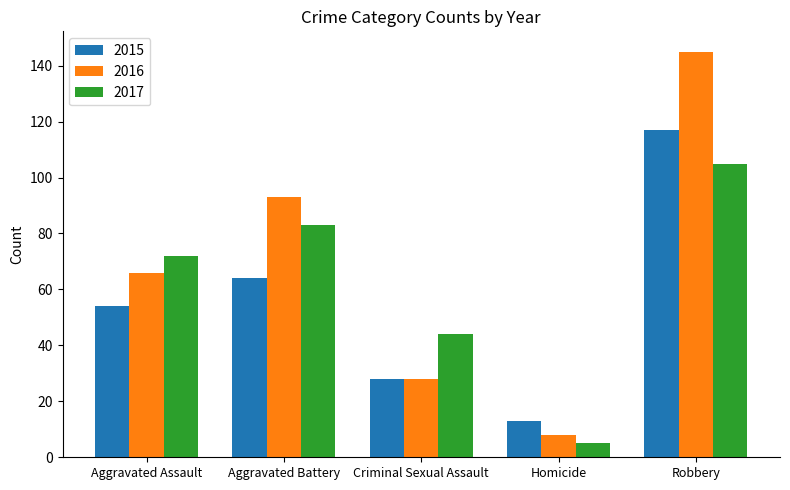

Reading left to right, extract all data points from this chart.

2015: Aggravated Assault=54	Aggravated Battery=64	Criminal Sexual Assault=28	Homicide=13	Robbery=117
2016: Aggravated Assault=66	Aggravated Battery=93	Criminal Sexual Assault=28	Homicide=8	Robbery=145
2017: Aggravated Assault=72	Aggravated Battery=83	Criminal Sexual Assault=44	Homicide=5	Robbery=105